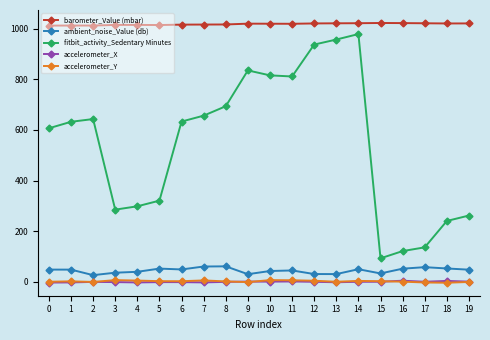

Which series has the largest range (max minus min)?

fitbit_activity_Sedentary Minutes